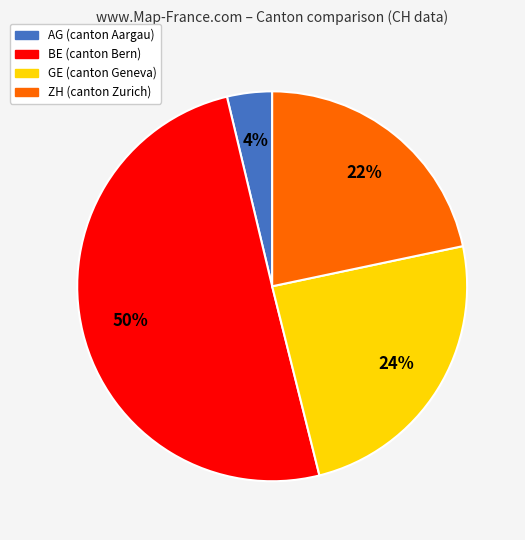

How many segments does this pie chart have?

4